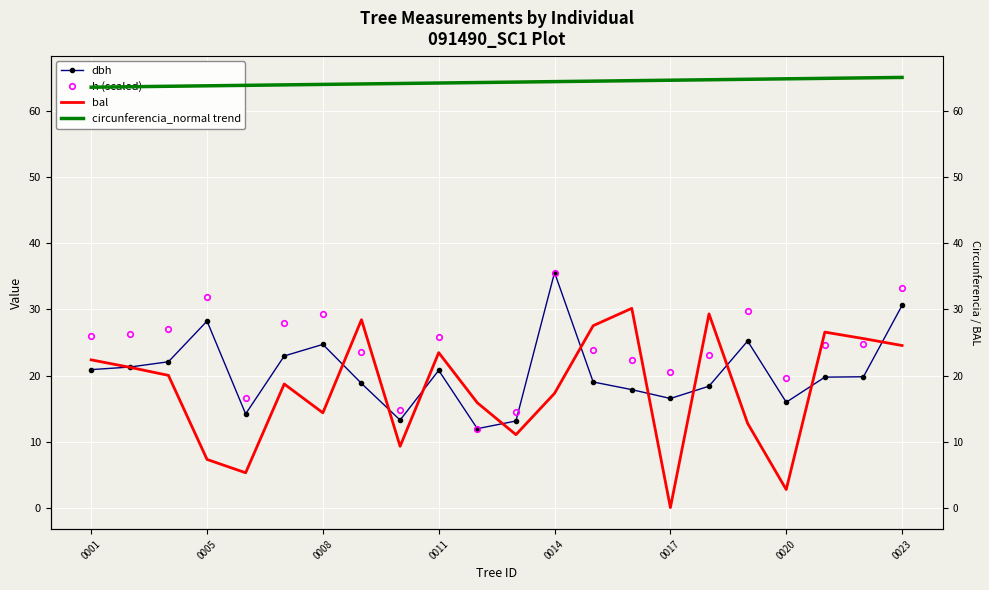

What is the minimum value for circunferencia_normal trend?

63.7